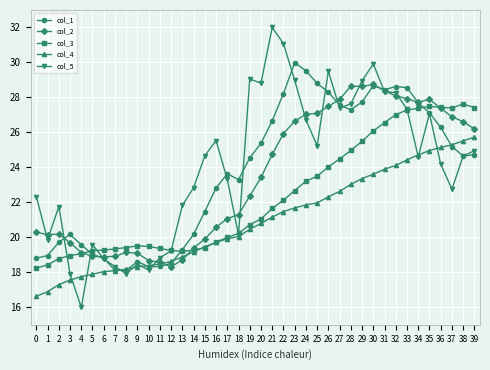

How many series are shown in this chart?

5